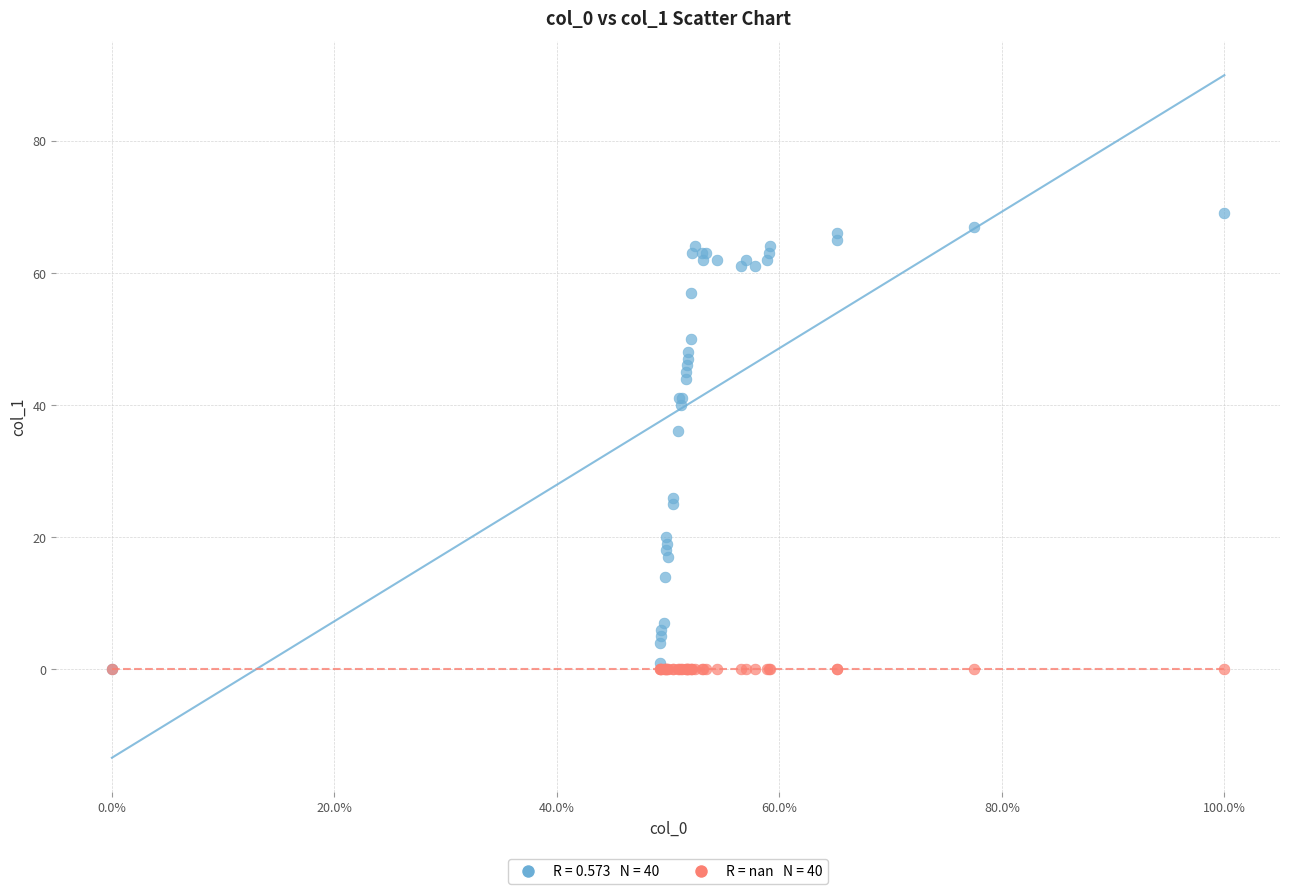

Across all series, what Y value is closest to 34?

36